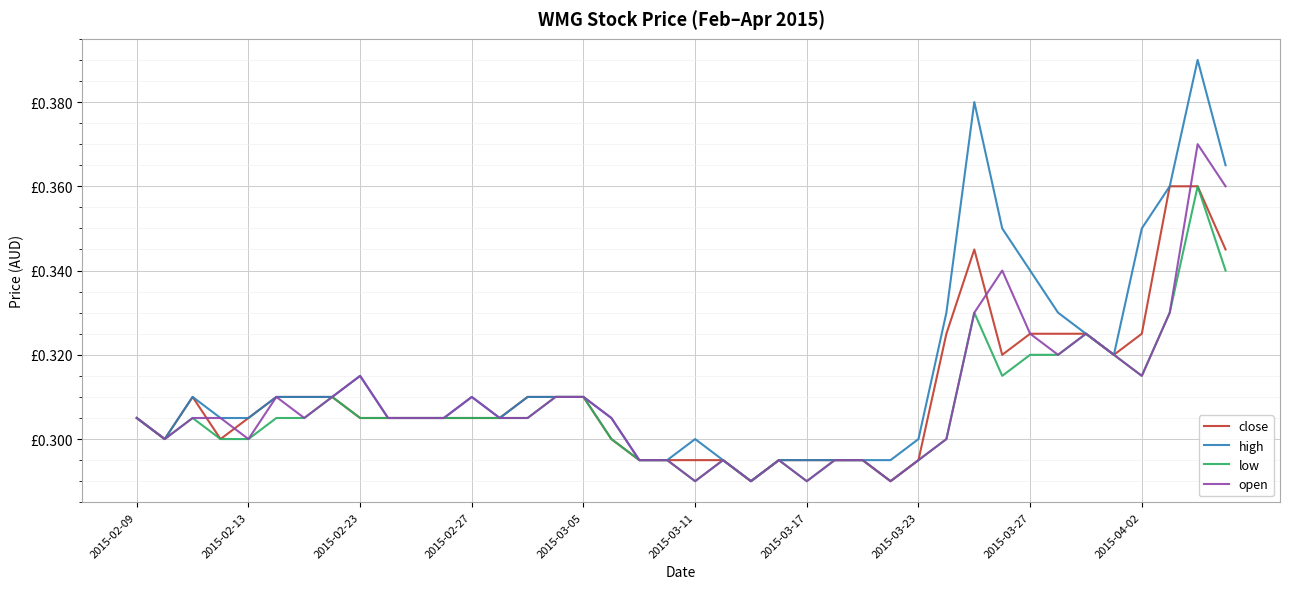

What is the difference between the maximum and minimum values in the open series?

0.1